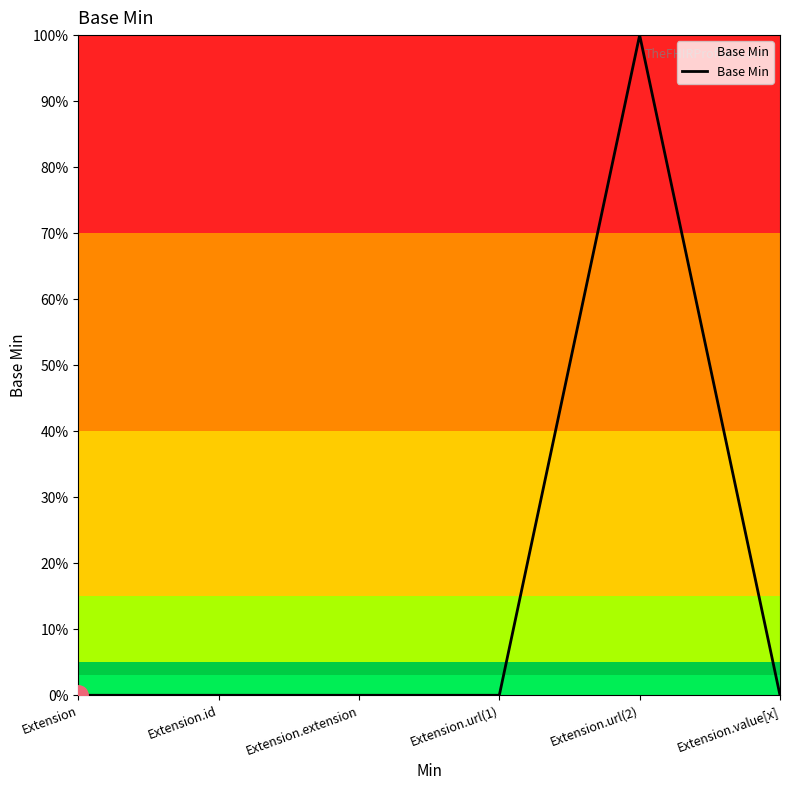

How many points are higher than both their immediate neighbors (excluding endpoints)?

1